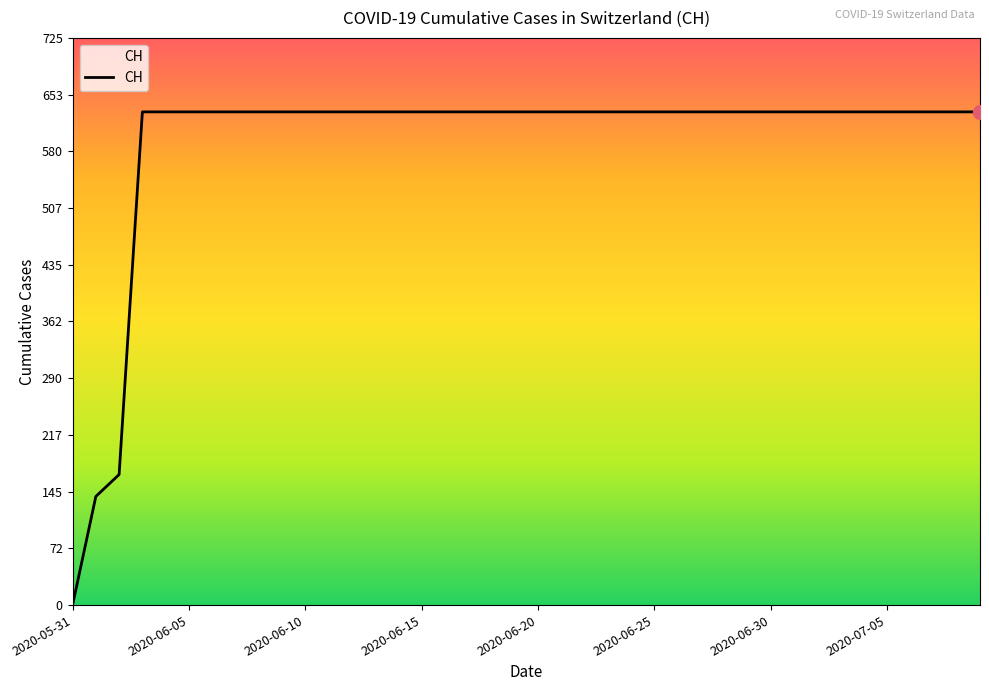

What is the greatest value displayed?

631